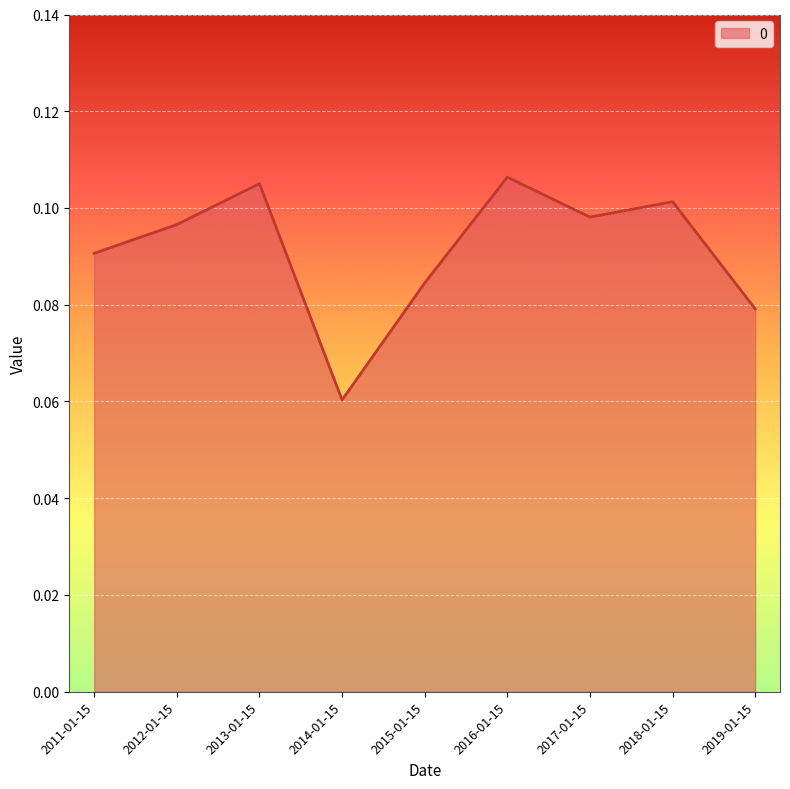

Between 2019-01-15 and 2011-01-15, which is larger?

2011-01-15